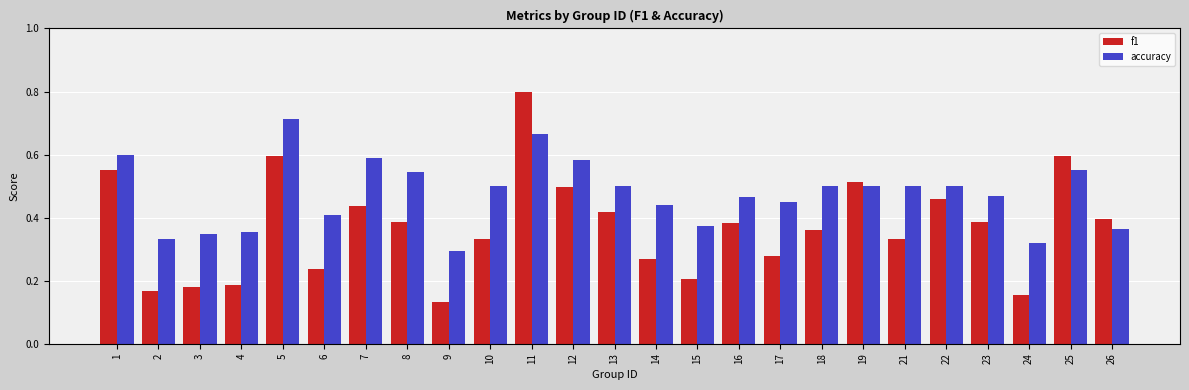

At which category is the sum across all series the highest?

11